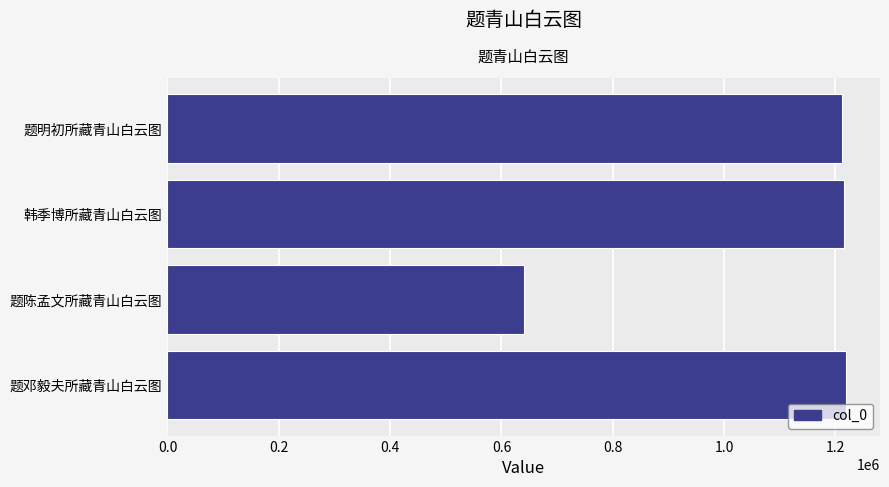

True or false: the data shows 800201 at 韩季博所藏青山白云图.

False